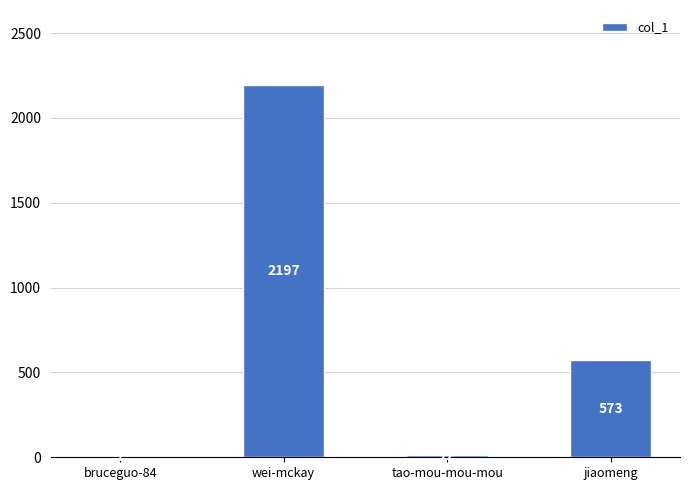

Where is the data nearest to the value 1099?

jiaomeng